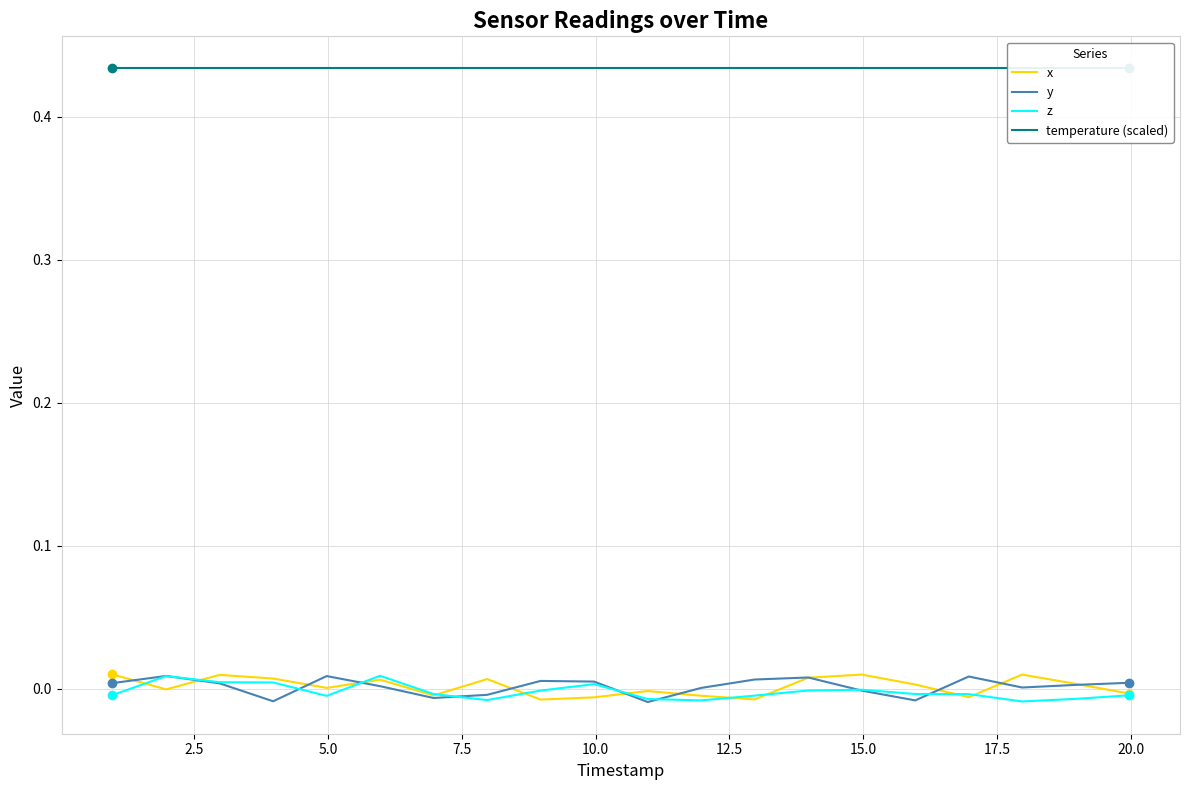

Reading right to left, extract all data points from this chart.

x: -0.0	0.0	0.0	-0.0	0.0	0.0	0.0	-0.0	-0.0	-0.0	-0.0	-0.0	0.0	-0.0	0.0	0.0	0.0	0.0	-0.0	0.0
y: 0.0	0.0	0.0	0.0	-0.0	-0.0	0.0	0.0	0.0	-0.0	0.0	0.0	-0.0	-0.0	0.0	0.0	-0.0	0.0	0.0	0.0
z: -0.0	-0.0	-0.0	-0.0	-0.0	-0.0	-0.0	-0.0	-0.0	-0.0	0.0	-0.0	-0.0	-0.0	0.0	-0.0	0.0	0.0	0.0	-0.0
temperature (scaled): 0.4	0.4	0.4	0.4	0.4	0.4	0.4	0.4	0.4	0.4	0.4	0.4	0.4	0.4	0.4	0.4	0.4	0.4	0.4	0.4